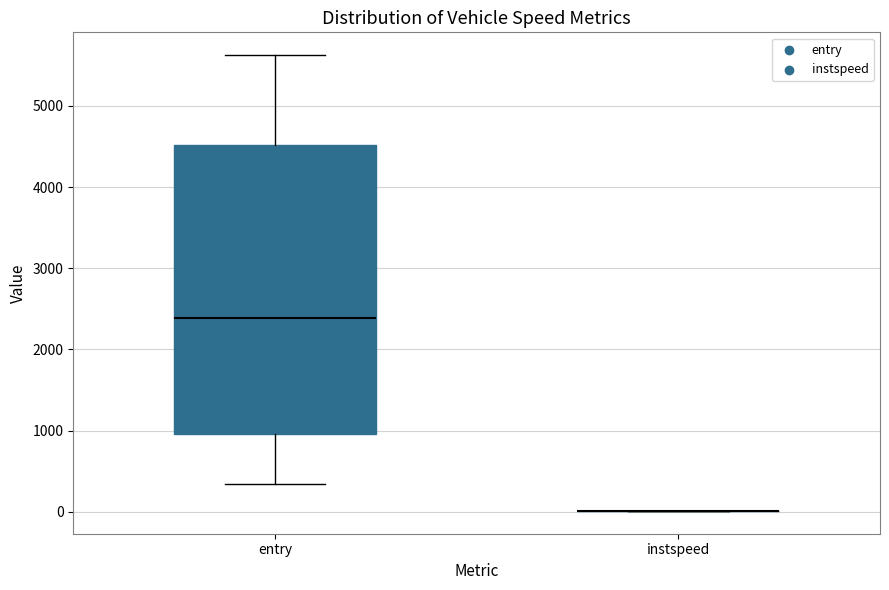

Reading left to right, transcribe this box plot: for each box, give where its median line is, the range the box spans, and where its two whiskers end, as read against the y-axis. The values are not printed on the chart, so give them approximately, as read against the axis.

entry: median 2400, box 1000 to 4500, whiskers 300 to 5600
instspeed: box collapsed to a line at 0, whiskers 0 to 0